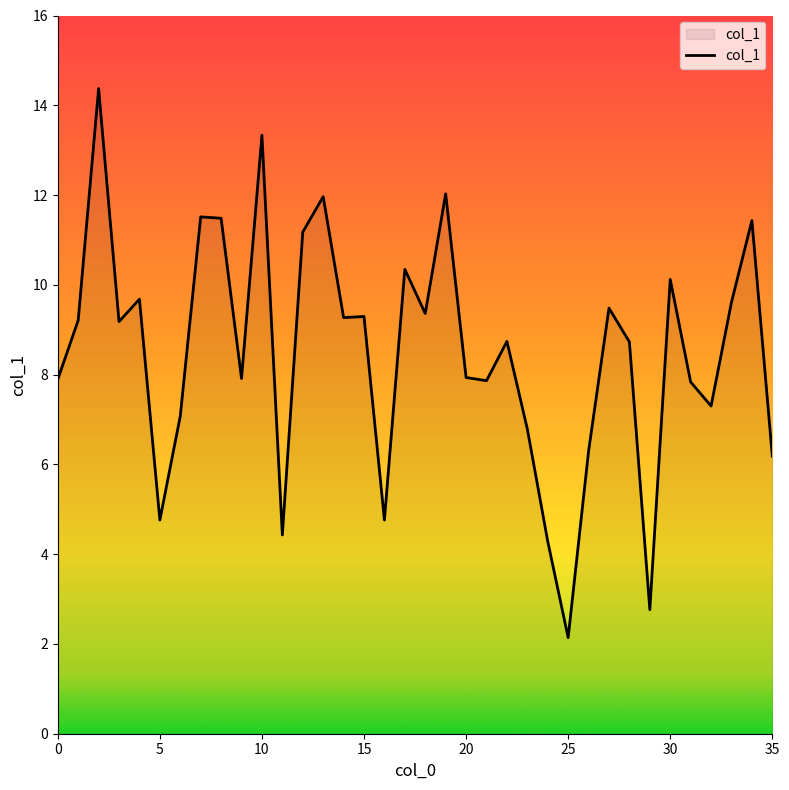

What is the minimum value shown in the chart?

2.1